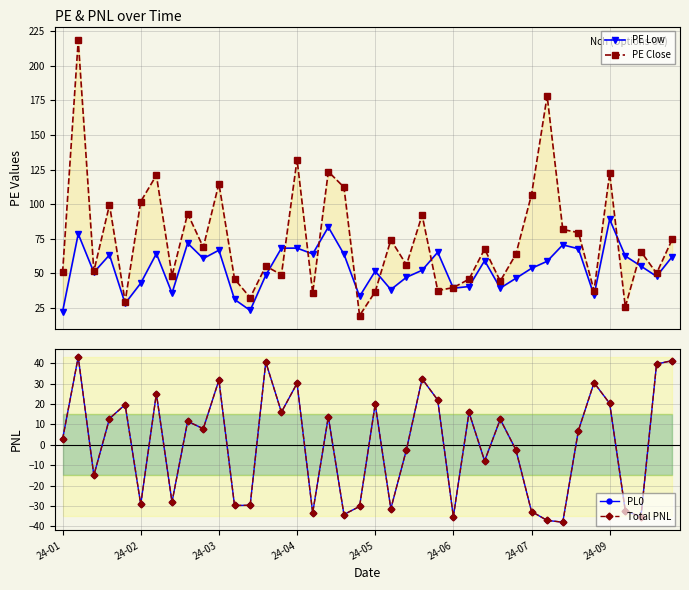

The Total PNL series shows 31.7 at 24-03. True or false?

True